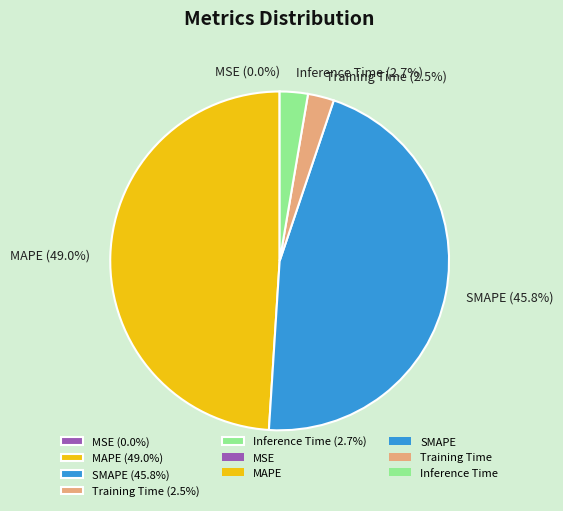

Between SMAPE (45.8%) and Inference Time (2.7%), which is larger?

SMAPE (45.8%)